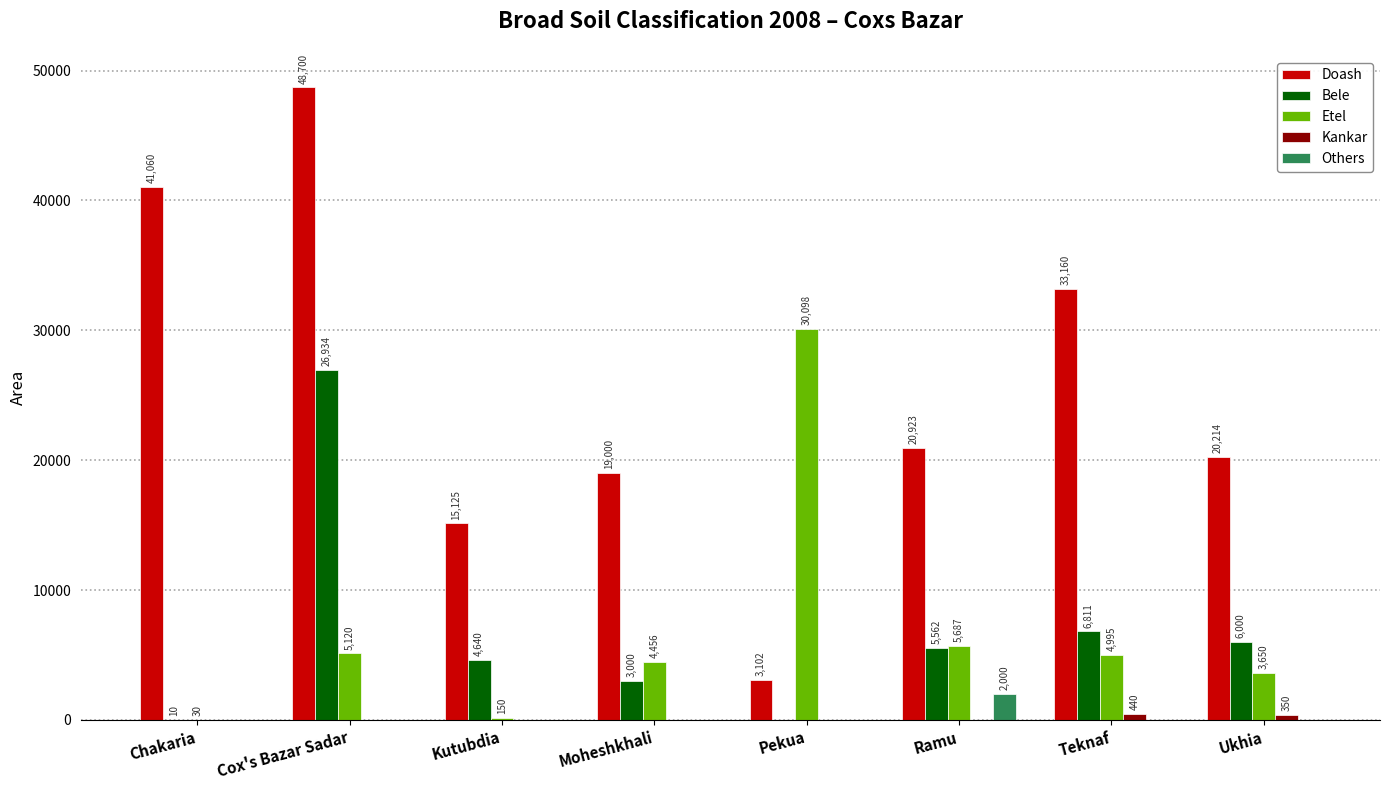

Where is Etel nearest to the value 15064?

Ramu